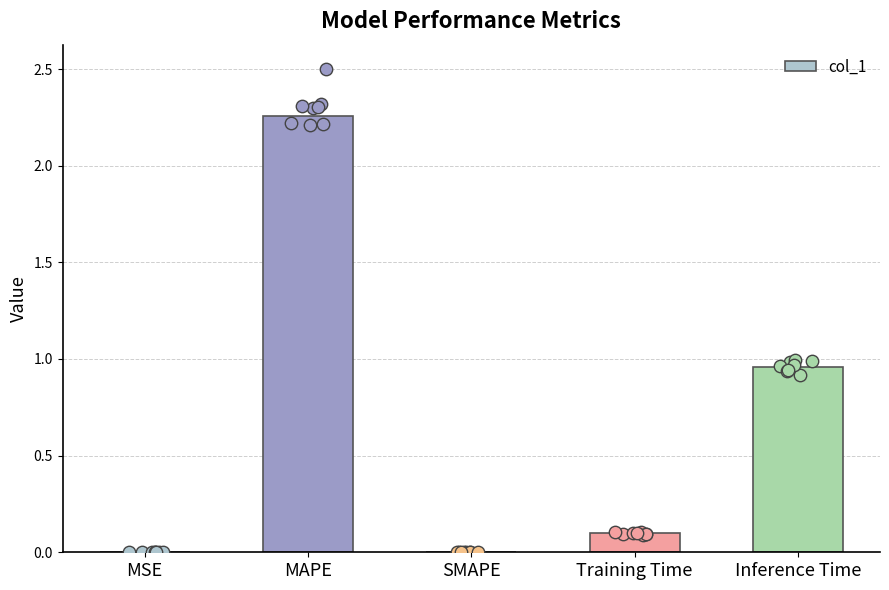

What is the change in value from Training Time to Inference Time?

+0.9